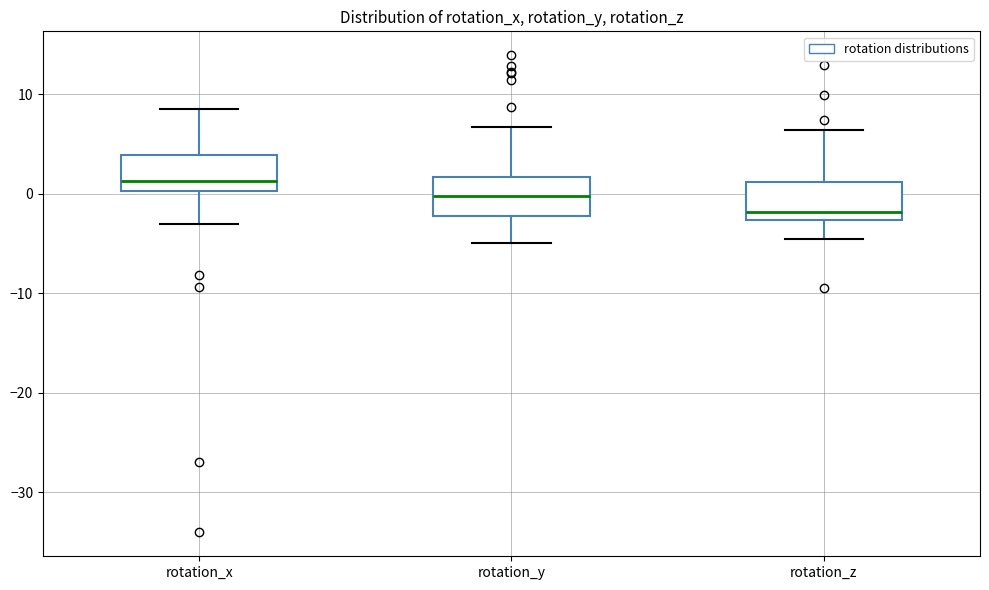

Where is the lower edge of the box for rotation_y on the y-axis? The values are not printed on the chart, so give them approximately, as read against the axis.

-2